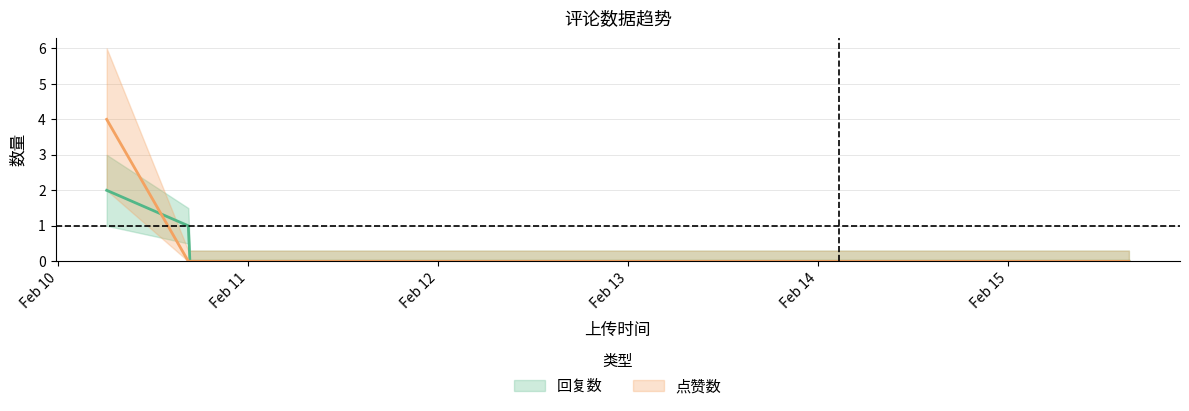

At Feb 15, list the series in order from smallest to largest.

回复数_line, 点赞数_line